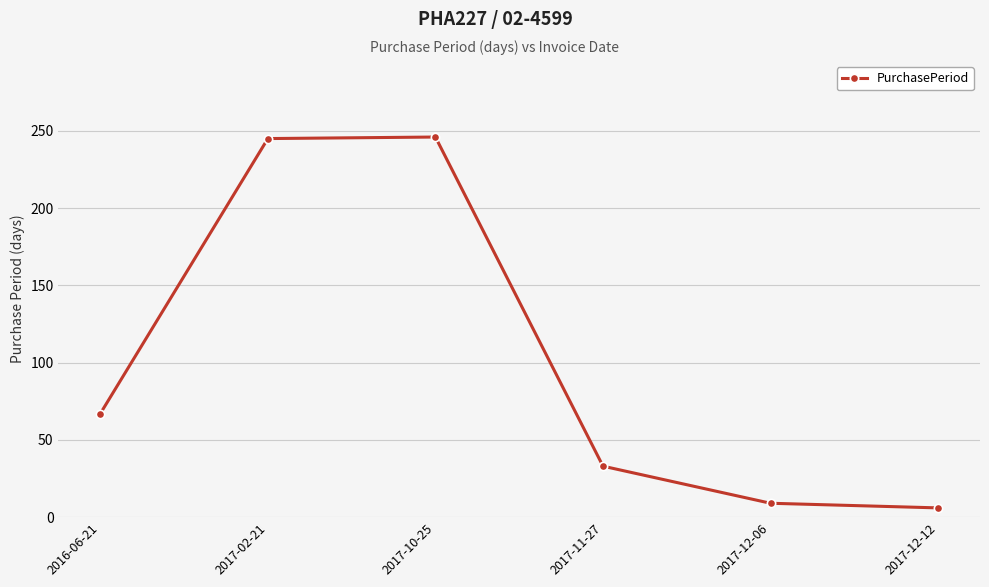

What is the label of the 2nd point from the right?

2017-12-06